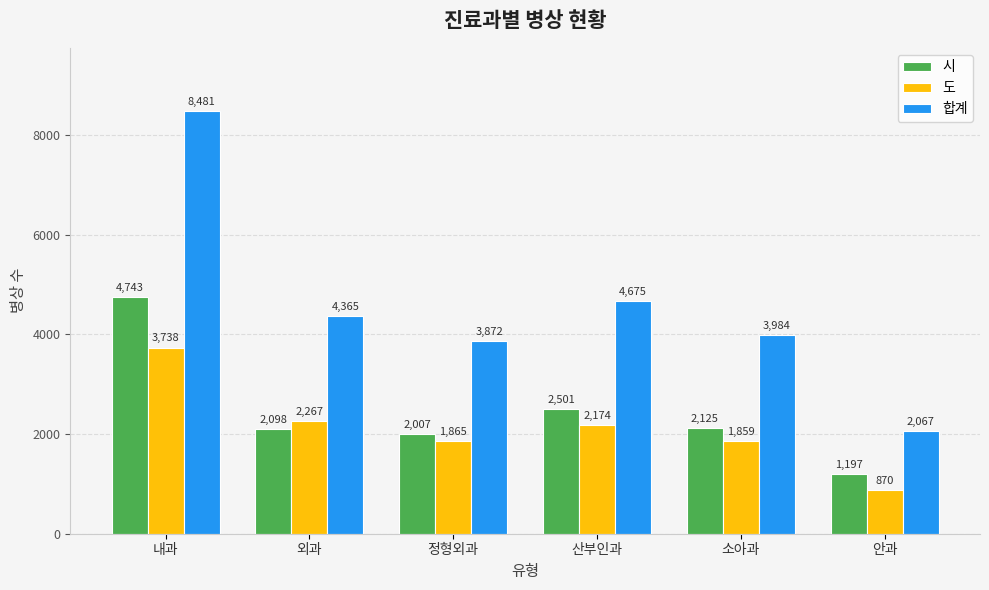

What is the difference between the highest and lowest values at 안과?

1197